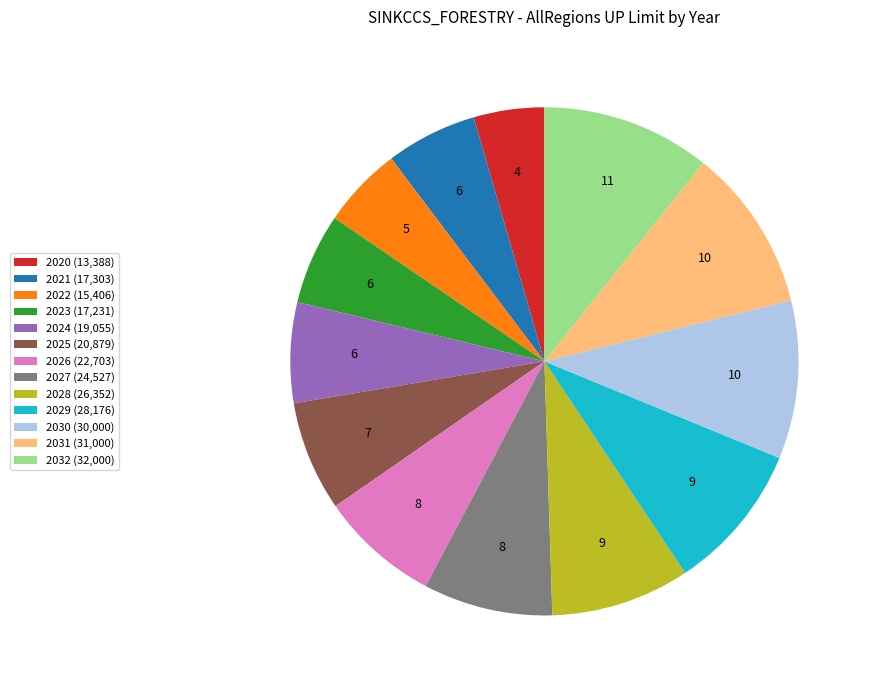

Count the number of slices in the pie.

13